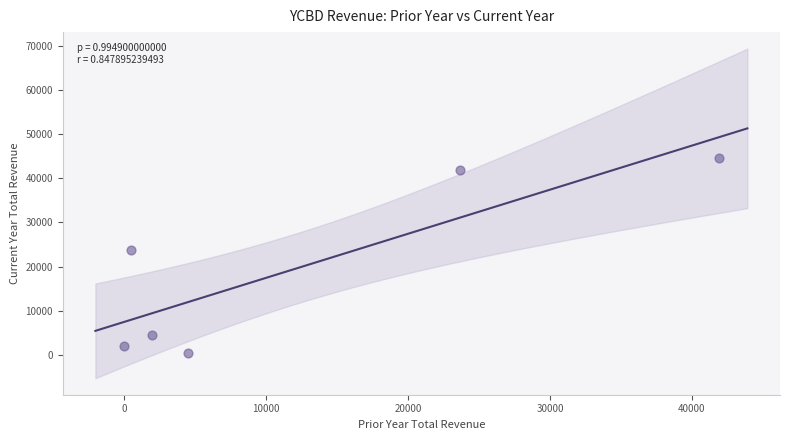

What Y value in the scatter plot is closest to 22500?

23700